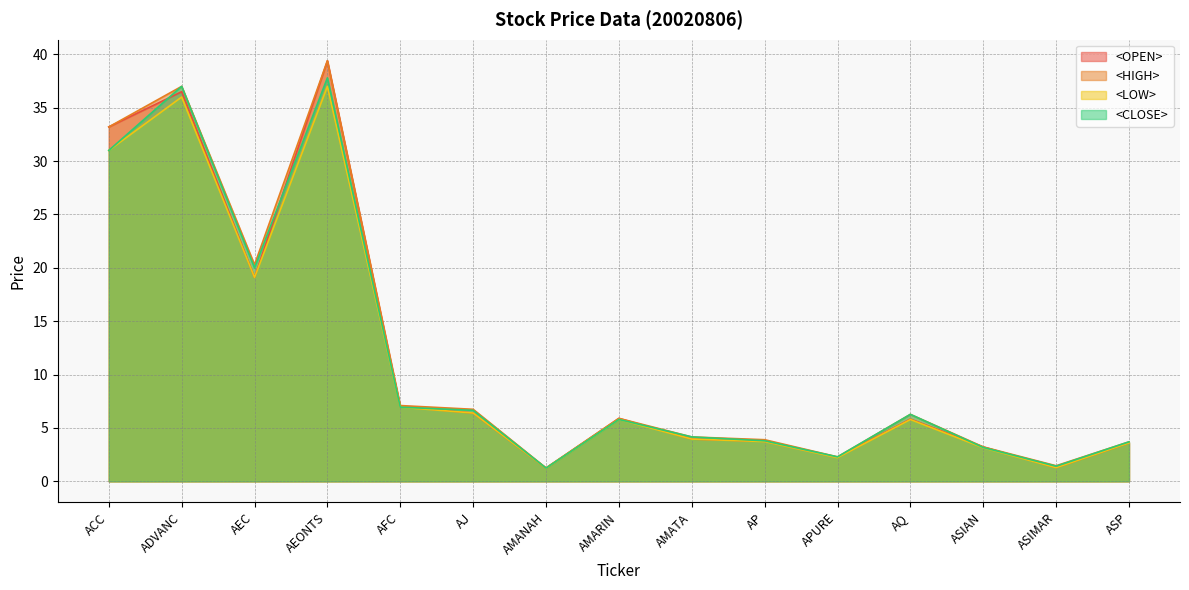

True or false: <HIGH> and <LOW> cross at least once.

False